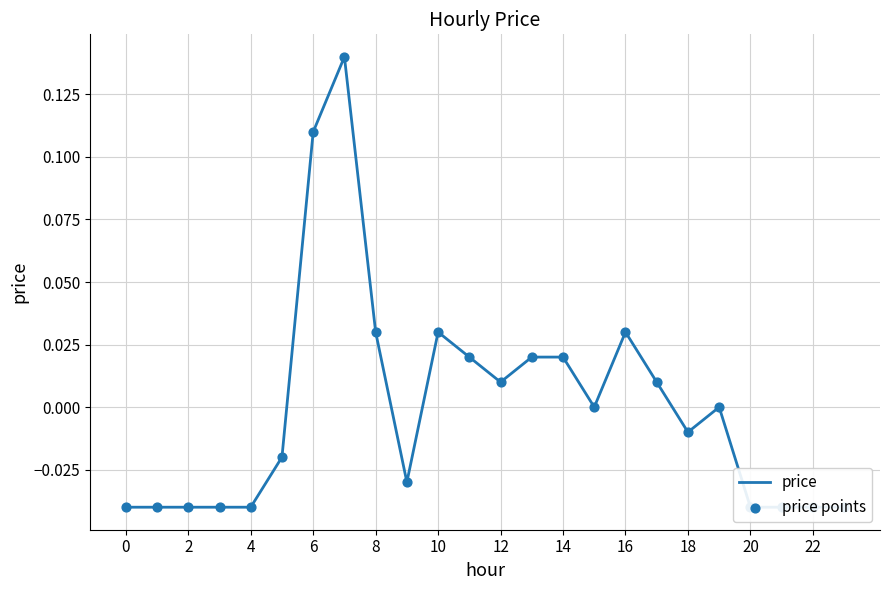

Which series contains the lowest Y value?

price